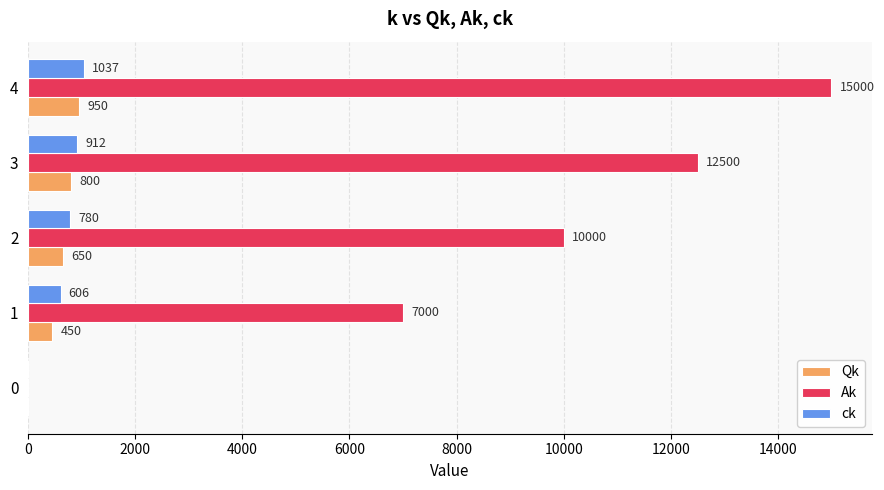

True or false: Ak has a value of -5140 at 0.

False